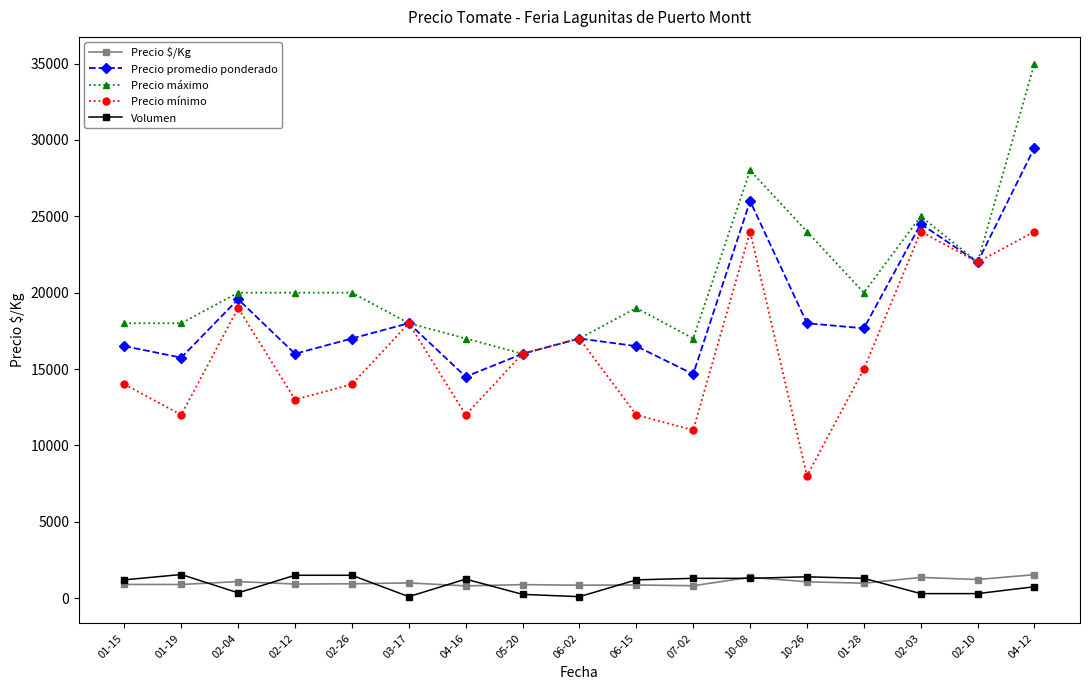

What is the lowest value of the Precio $/Kg series?

806